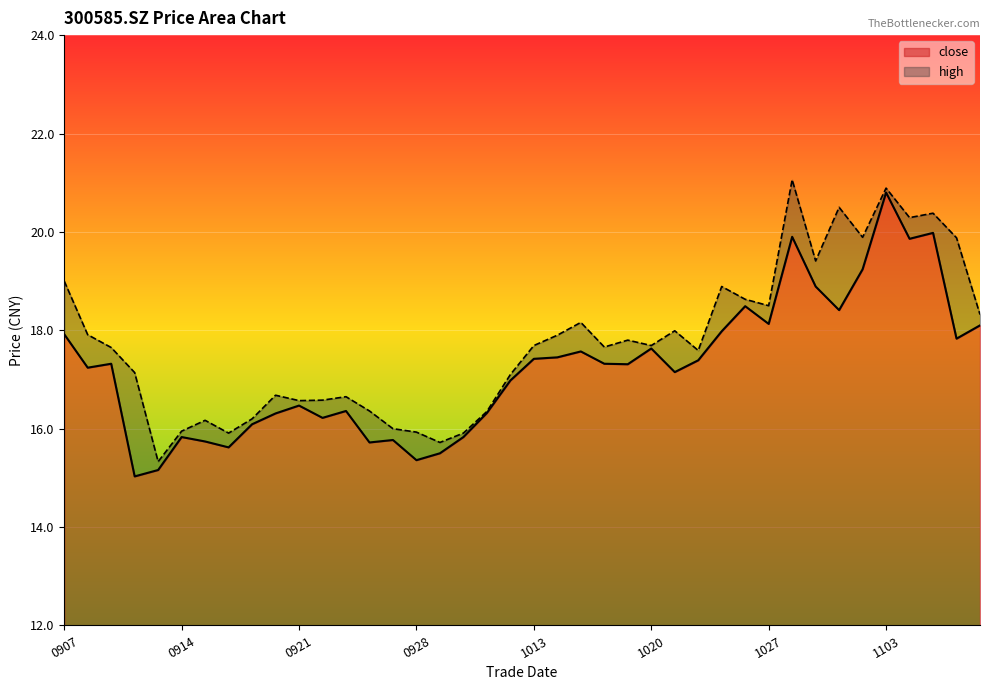

What is the maximum value for high?

21.1